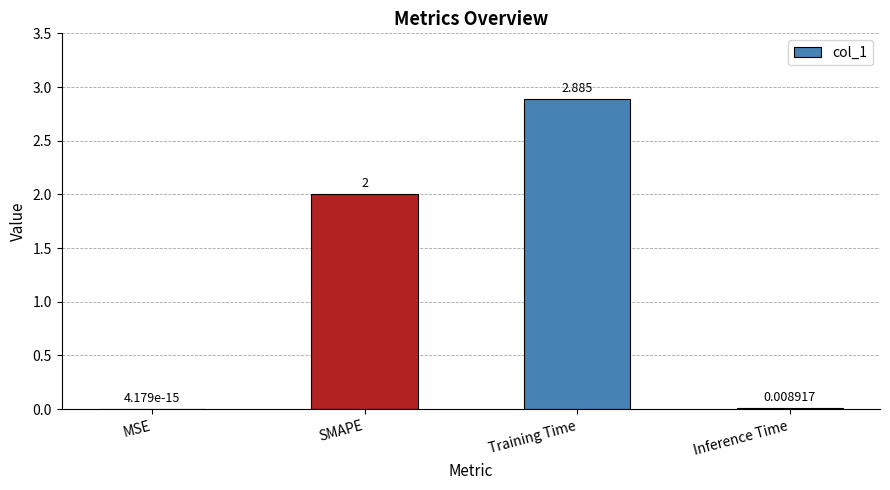

The value at Inference Time is 0.0. True or false?

True